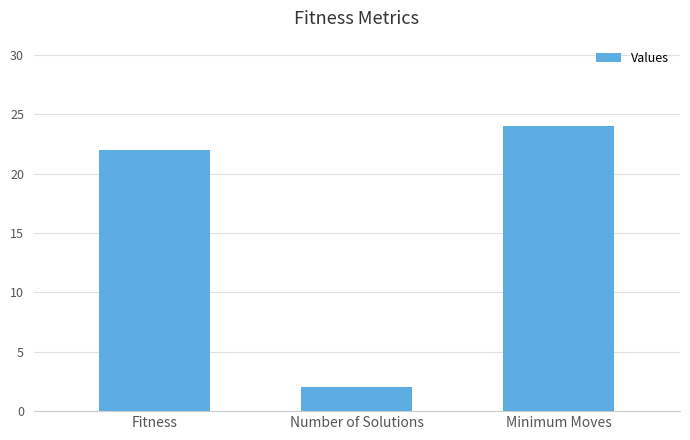

List the labels in order of value, smallest first.

Number of Solutions, Fitness, Minimum Moves